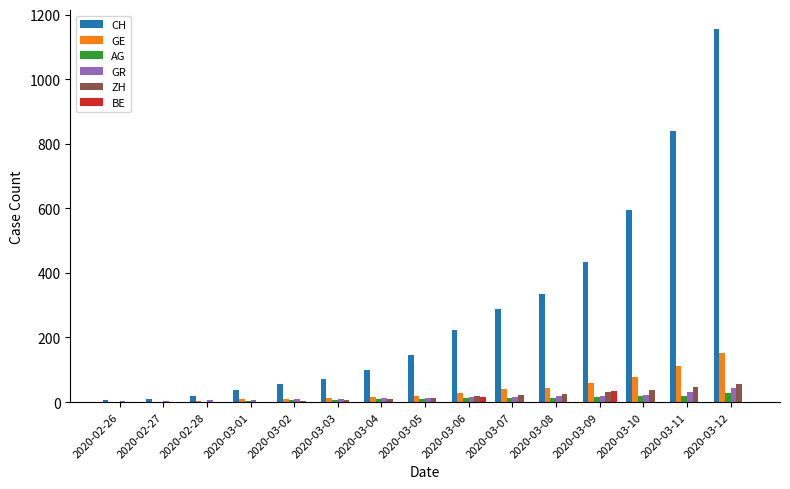

The GE series shows 9 at 2020-03-01. True or false?

True